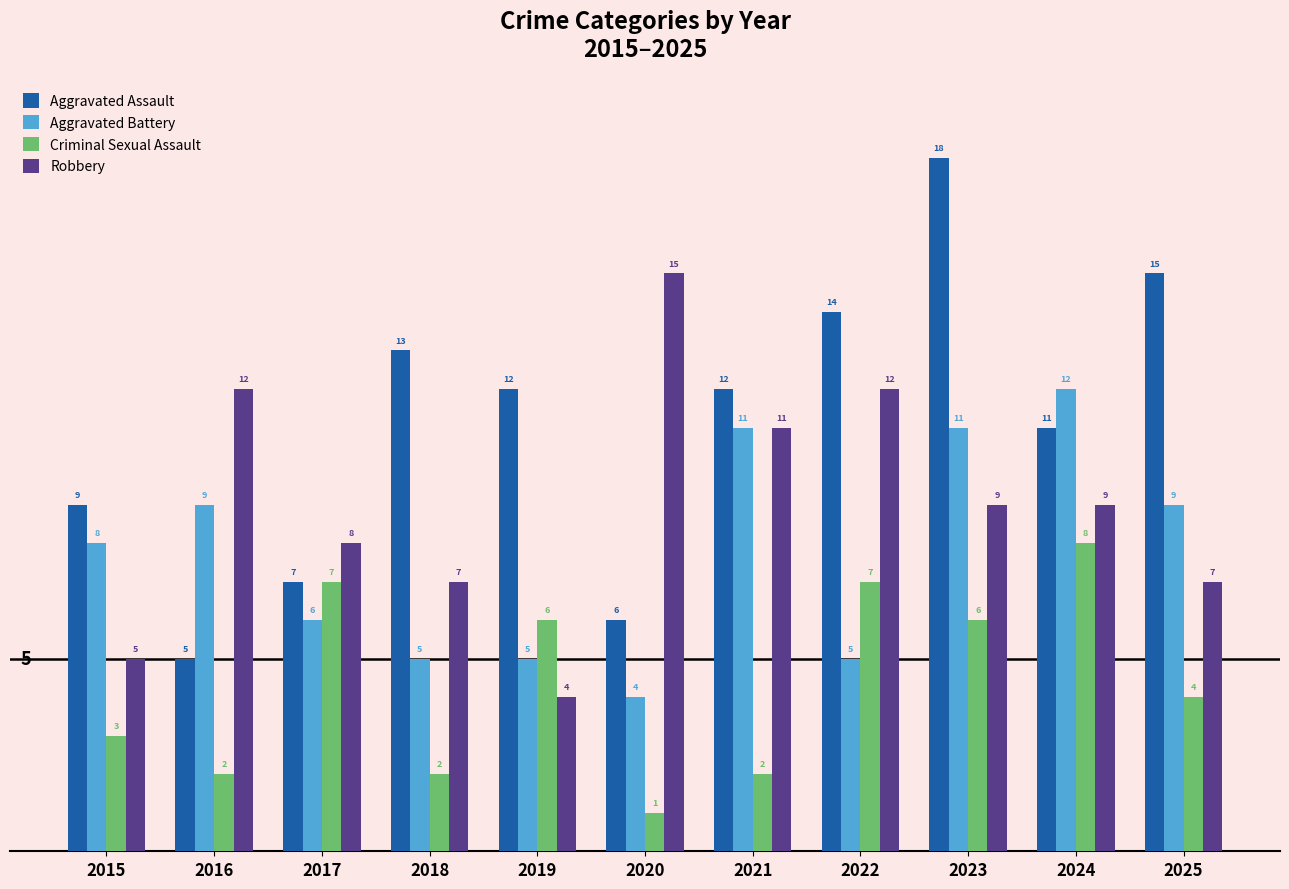

Reading left to right, extract all data points from this chart.

Aggravated Assault: 2015=9	2016=5	2017=7	2018=13	2019=12	2020=6	2021=12	2022=14	2023=18	2024=11	2025=15
Aggravated Battery: 2015=8	2016=9	2017=6	2018=5	2019=5	2020=4	2021=11	2022=5	2023=11	2024=12	2025=9
Criminal Sexual Assault: 2015=3	2016=2	2017=7	2018=2	2019=6	2020=1	2021=2	2022=7	2023=6	2024=8	2025=4
Robbery: 2015=5	2016=12	2017=8	2018=7	2019=4	2020=15	2021=11	2022=12	2023=9	2024=9	2025=7